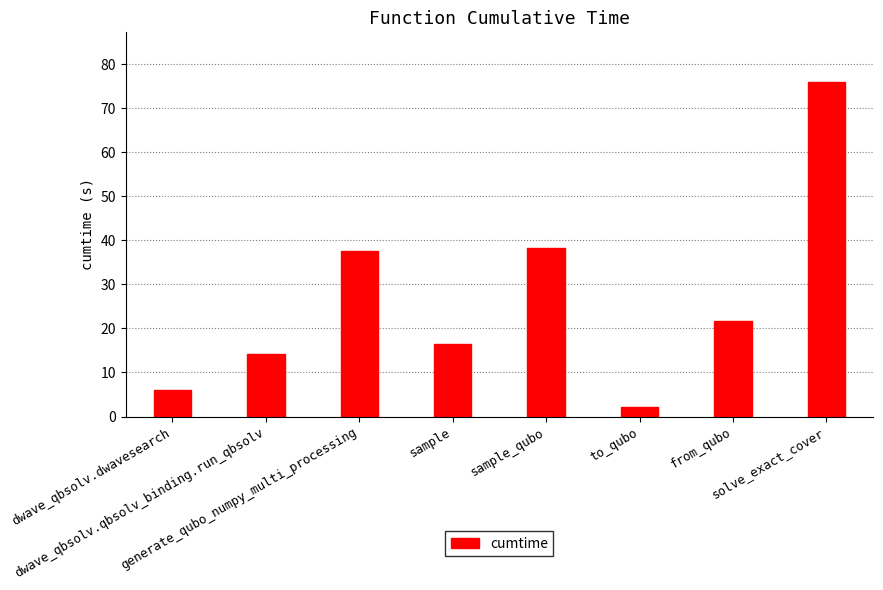

At which label does the data first exceed 21?

generate_qubo_numpy_multi_processing